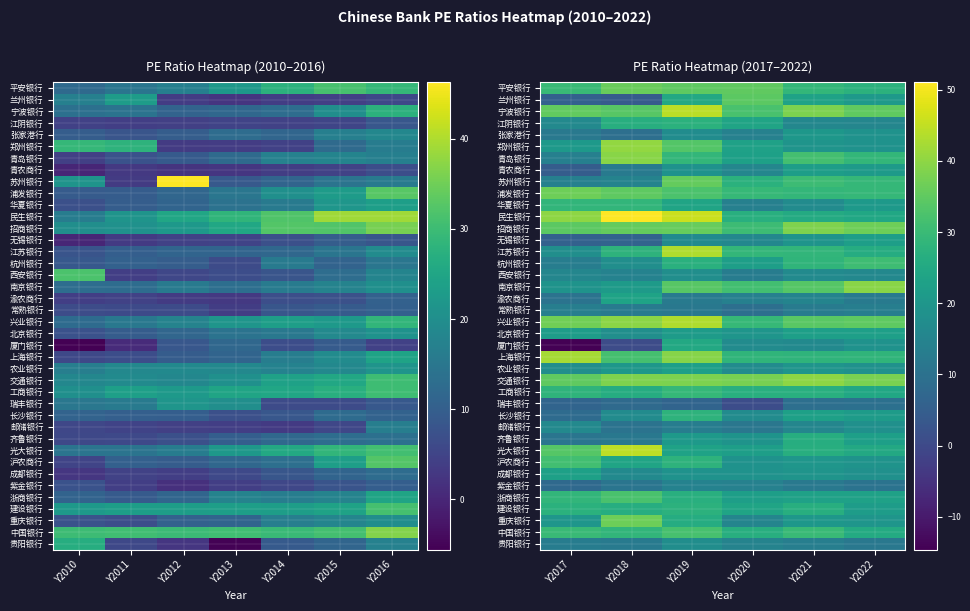

What is the difference between the 上海银行 values at Y2019 and Y2020?

10.8